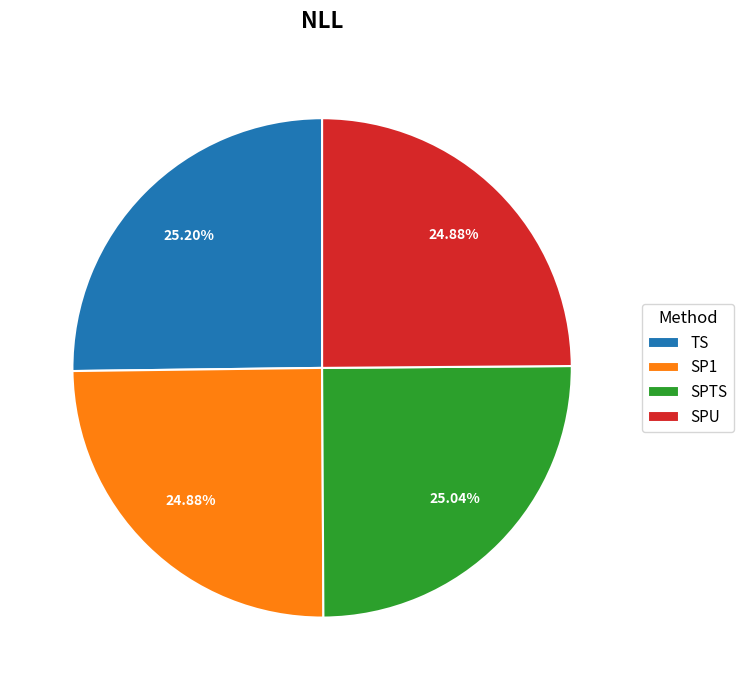

To the nearest percent, what percentage of the pie is SPTS?

25%